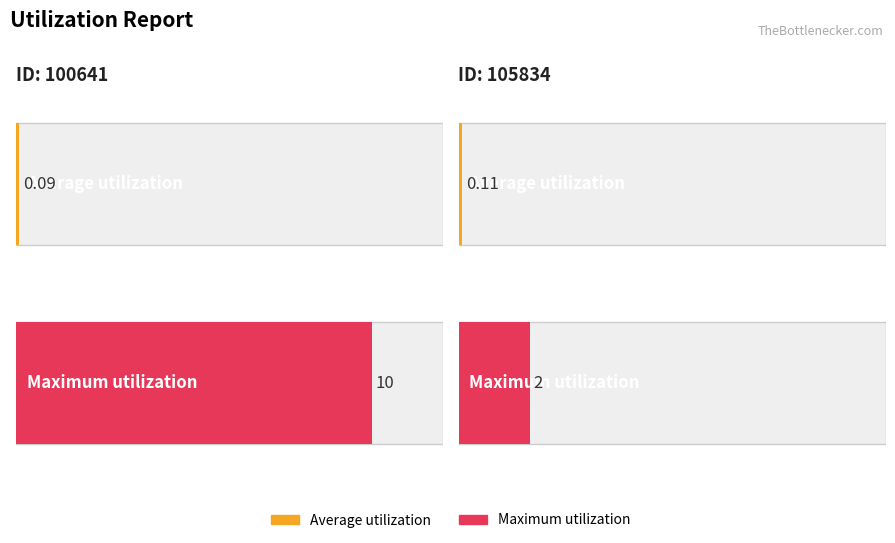

What is the highest value of the Average utilization series?

0.1